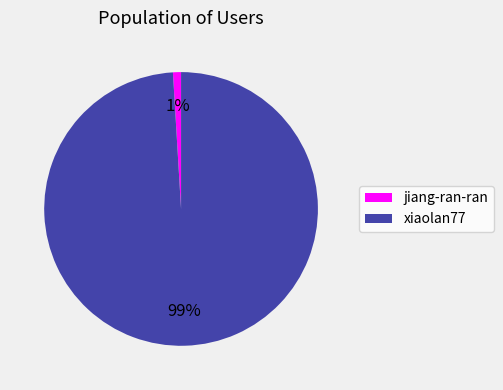

What percentage is the jiang-ran-ran slice, to the nearest percent?

1%